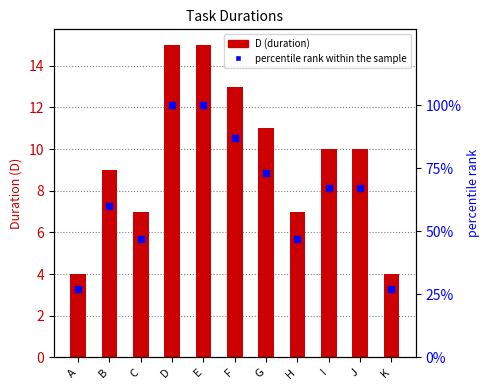

What are all the series names shown in the legend?

D (duration), percentile rank